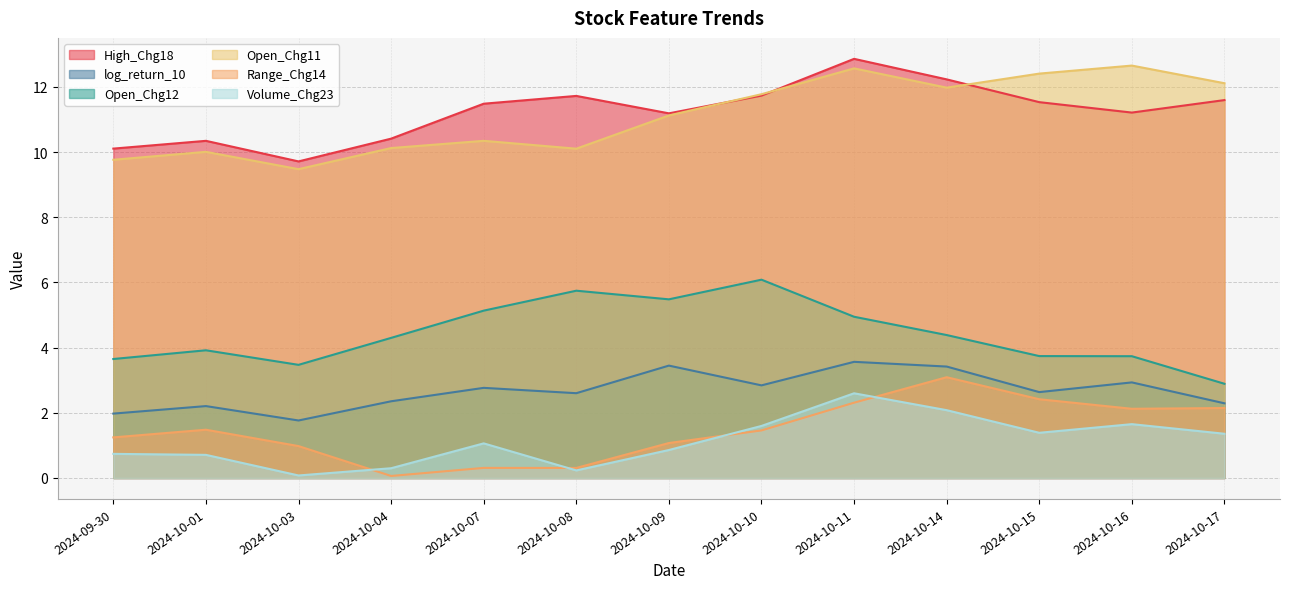

What is the label of the 4th point from the left?

2024-10-04